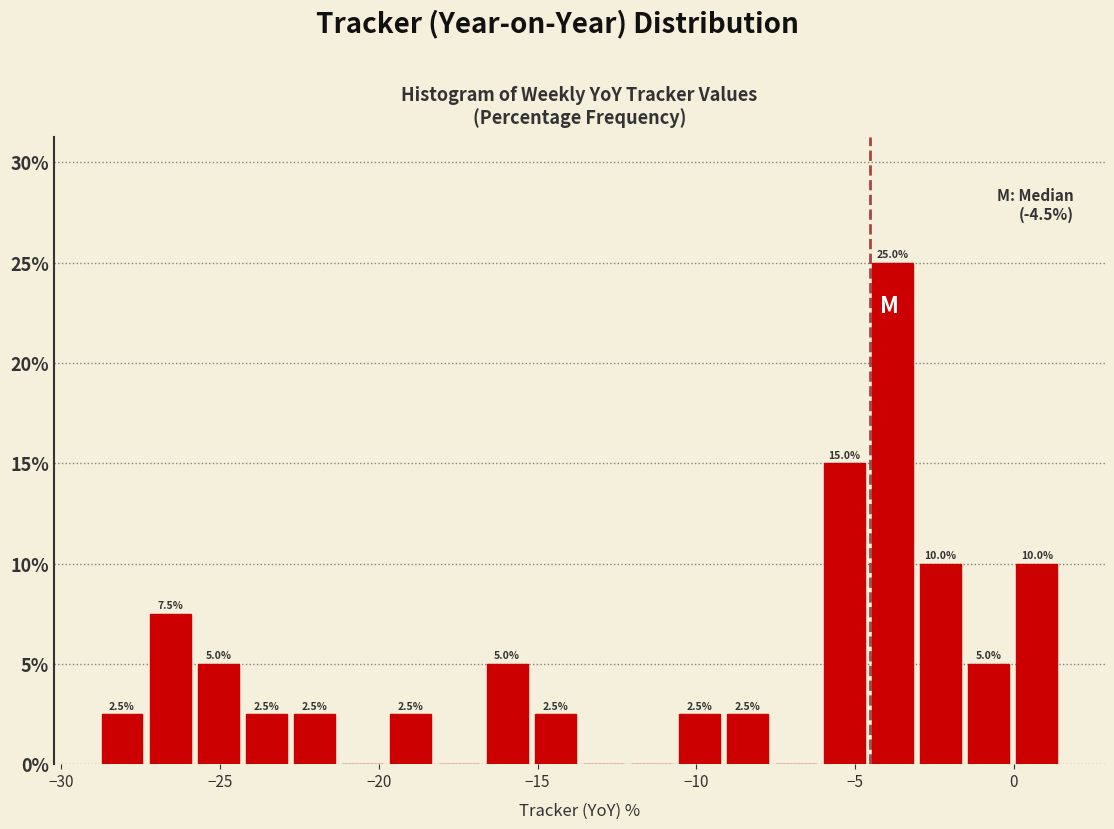

Around what value on the x-axis is the tallest bar? Give the approximate position of its centre, as read against the axis.

-4.0